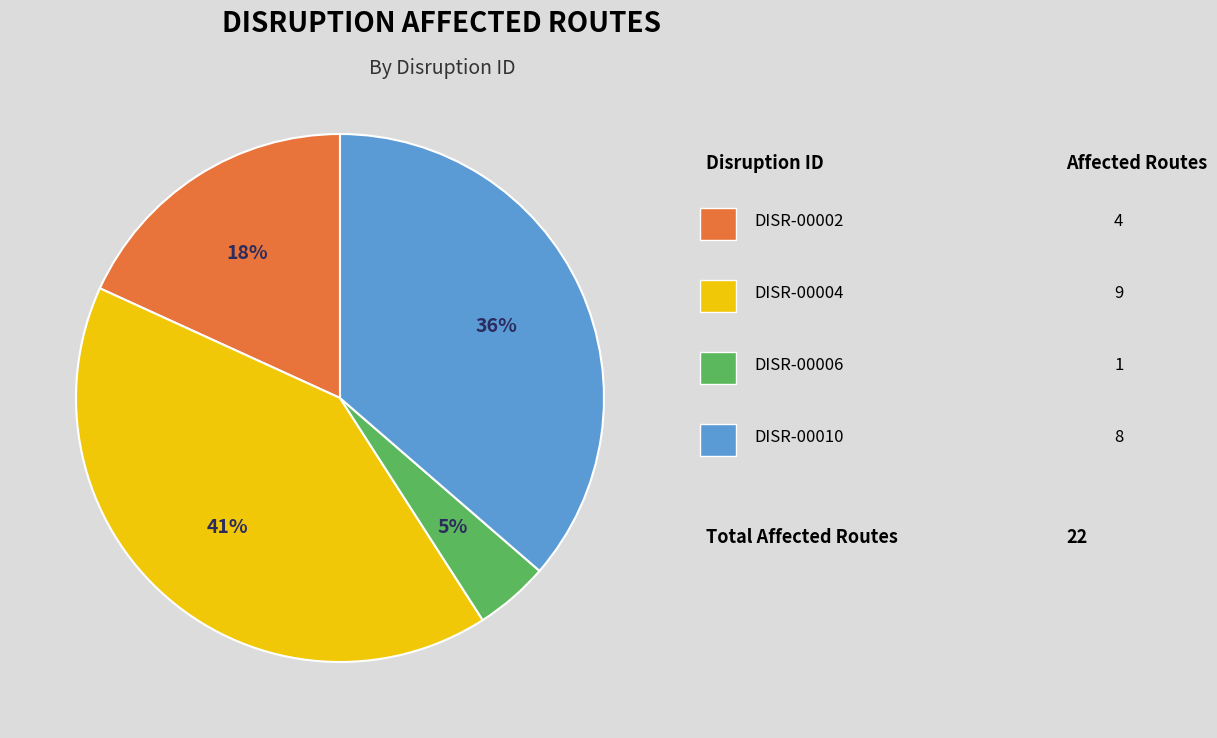

To the nearest percent, what is the average slice percentage?

25%